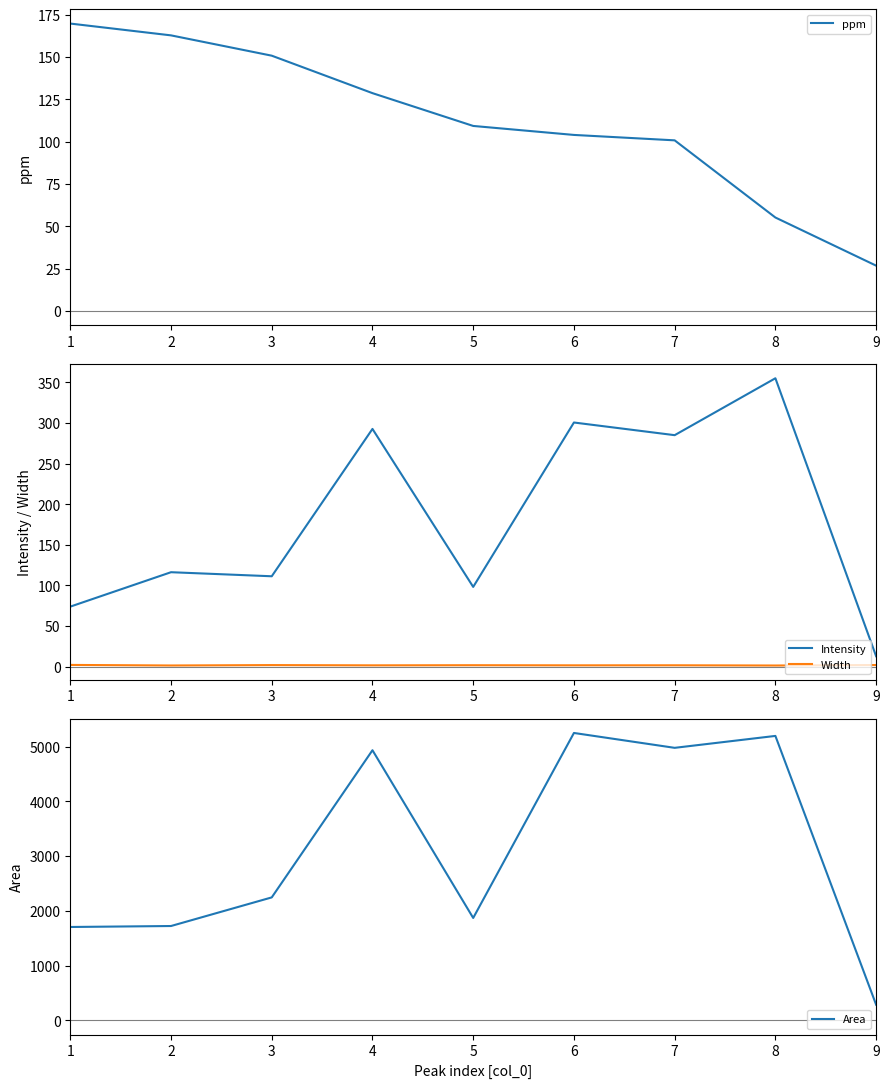

What is the total value across all series at 3?

2509.7